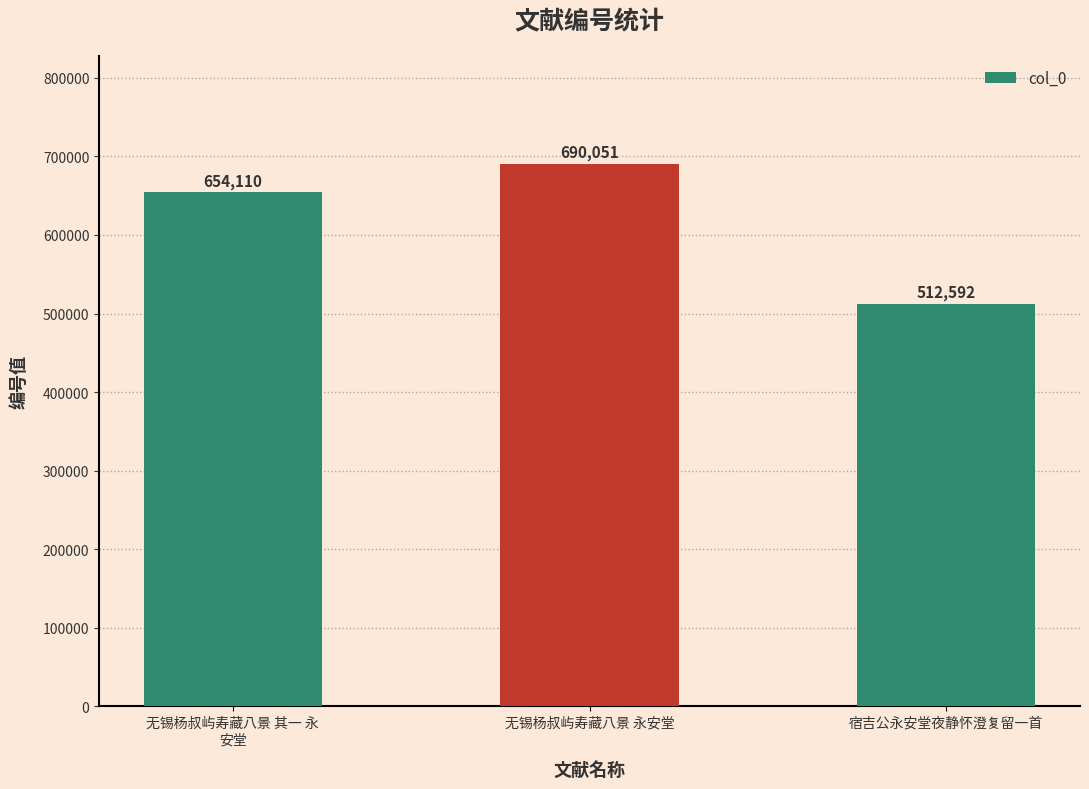

True or false: the data shows 207732 at 无锡杨叔屿寿藏八景 其一 永
安堂.

False